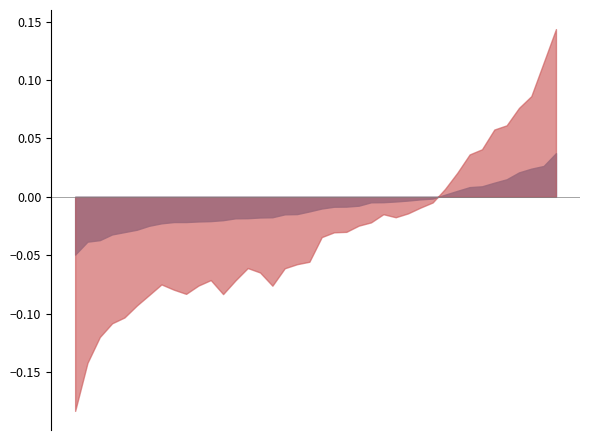

How many intersections are there between change and changeOverTime?

15